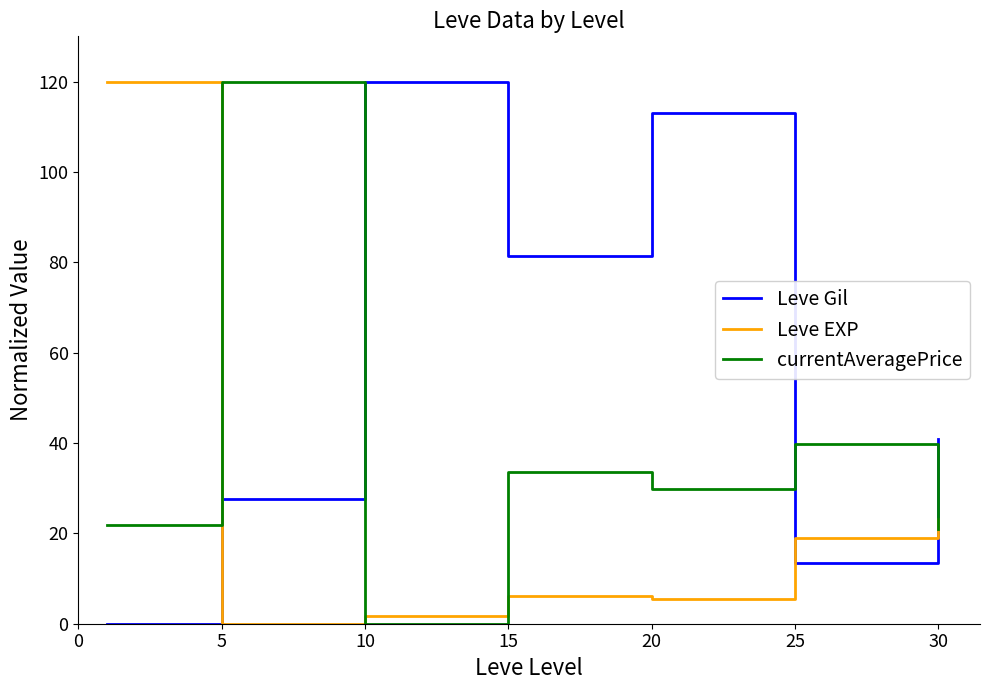

What is the maximum value for Leve Gil?

120.0